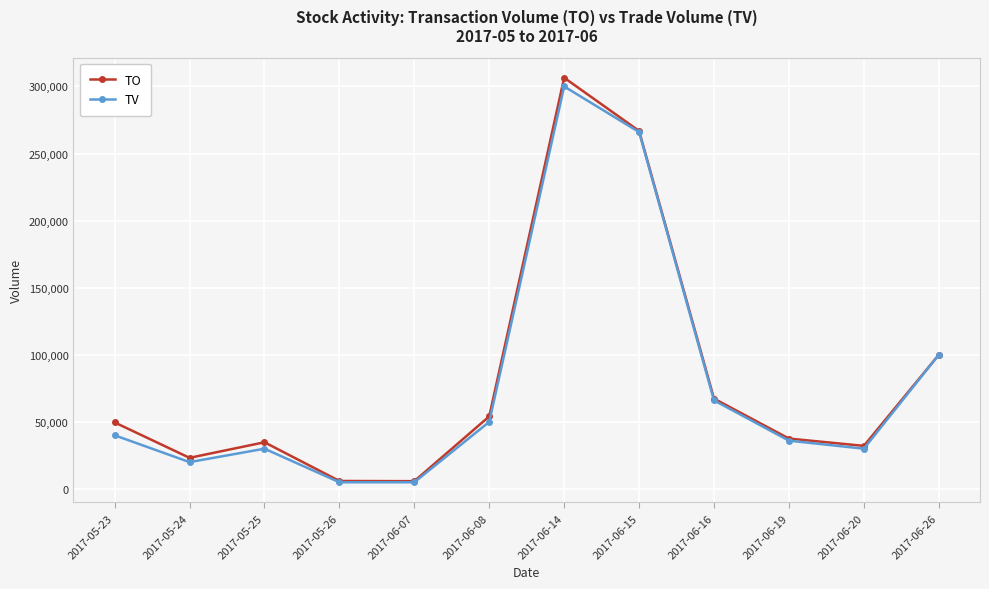

Between 2017-05-24 and 2017-06-14, which series saw the biggest shift?

TO